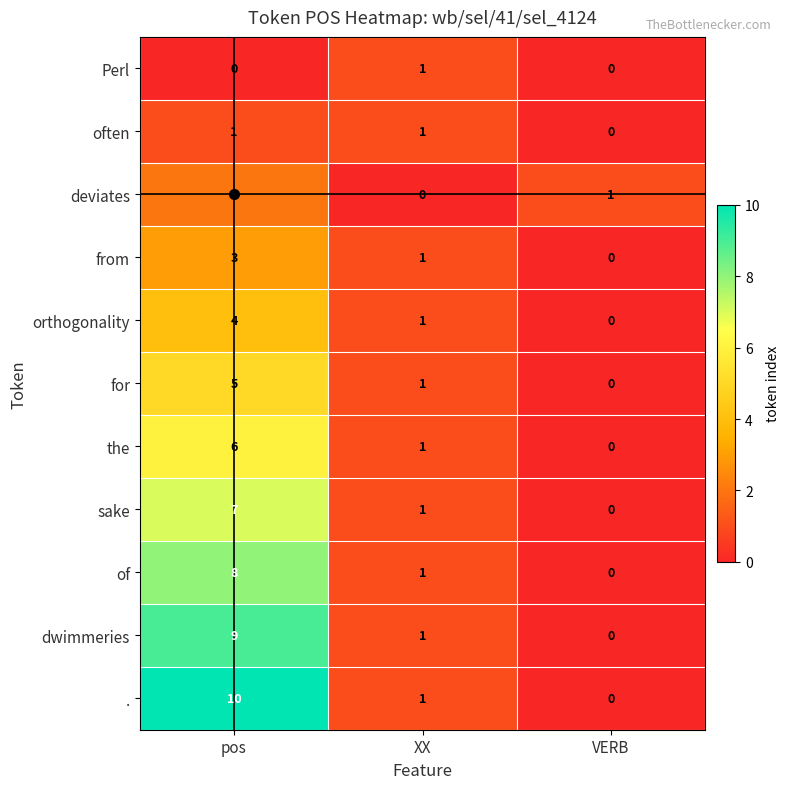

At which category is the sum across all series the highest?

pos